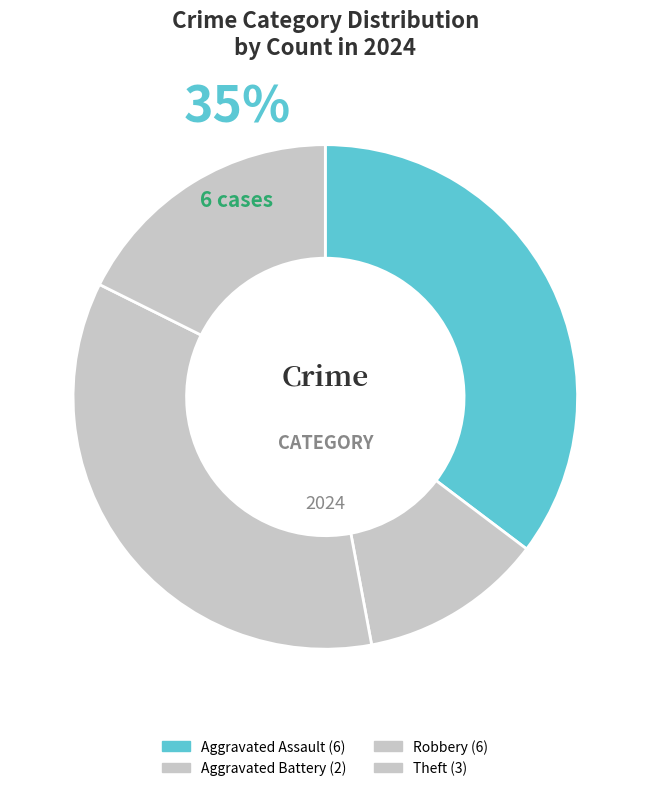

What percentage is the Aggravated Assault slice, to the nearest percent?

35%